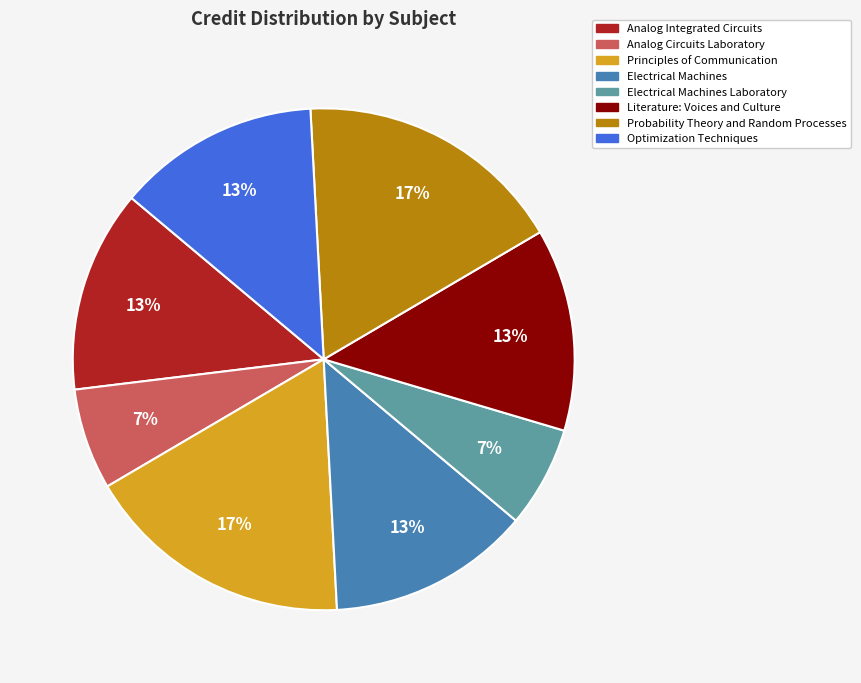

Is the sum of Electrical Machines Laboratory and Literature: Voices and Culture greater than half?

No